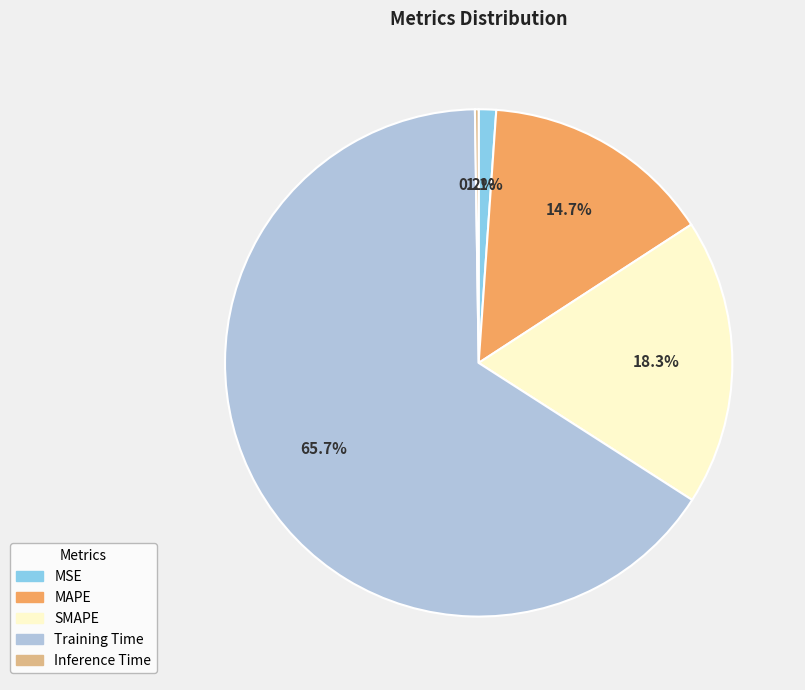

The MAPE slice represents 15% of the pie. True or false?

True